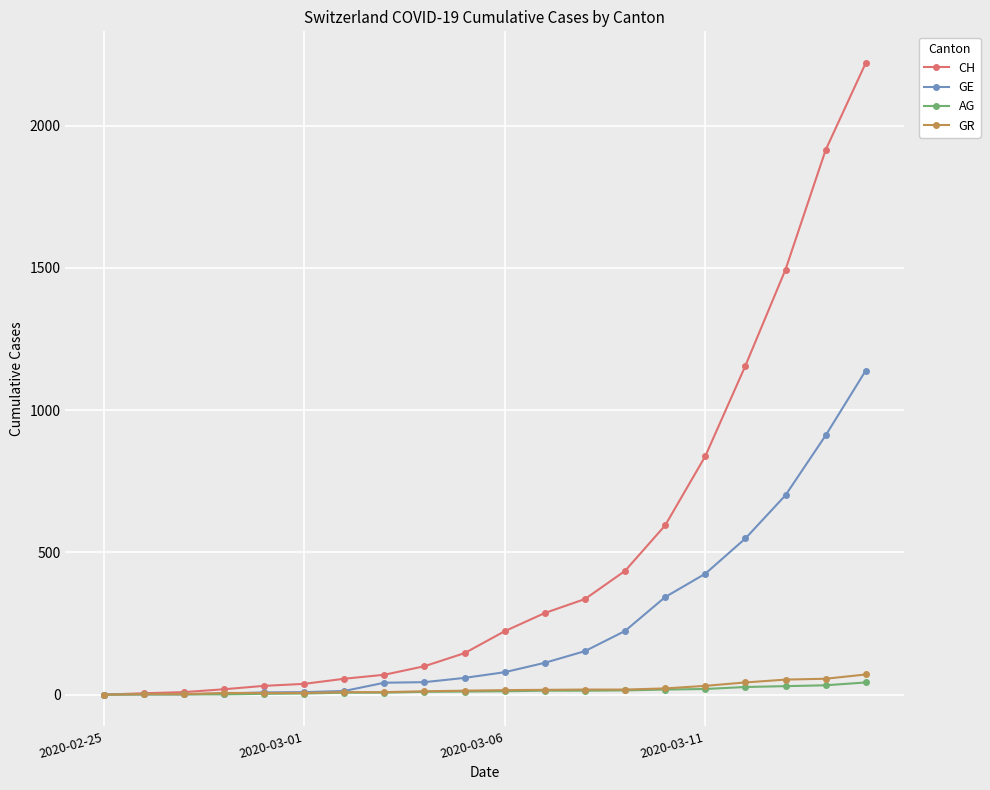

Which series has the largest range (max minus min)?

CH